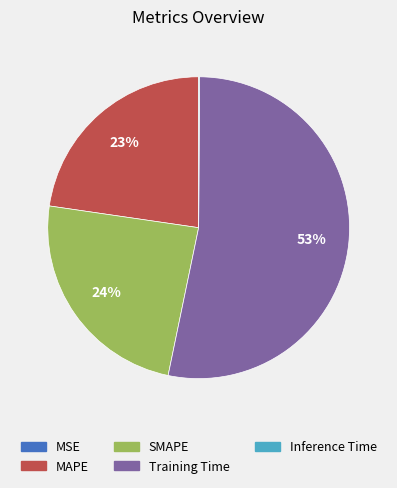

What is the largest slice in the pie chart?

Training Time